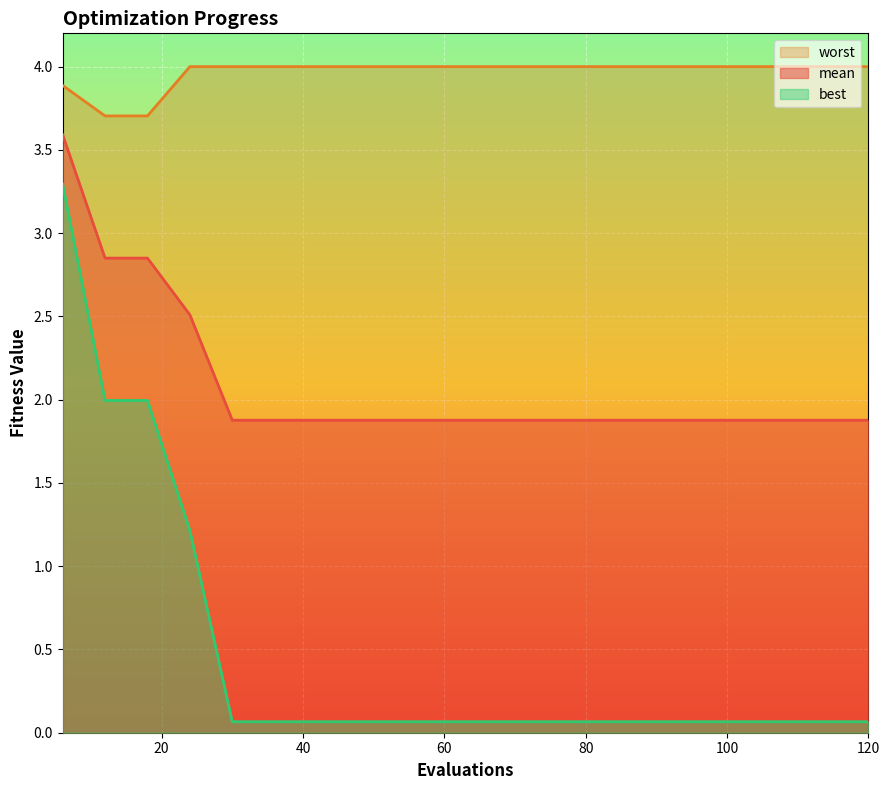

Which series has the widest spread of values?

best